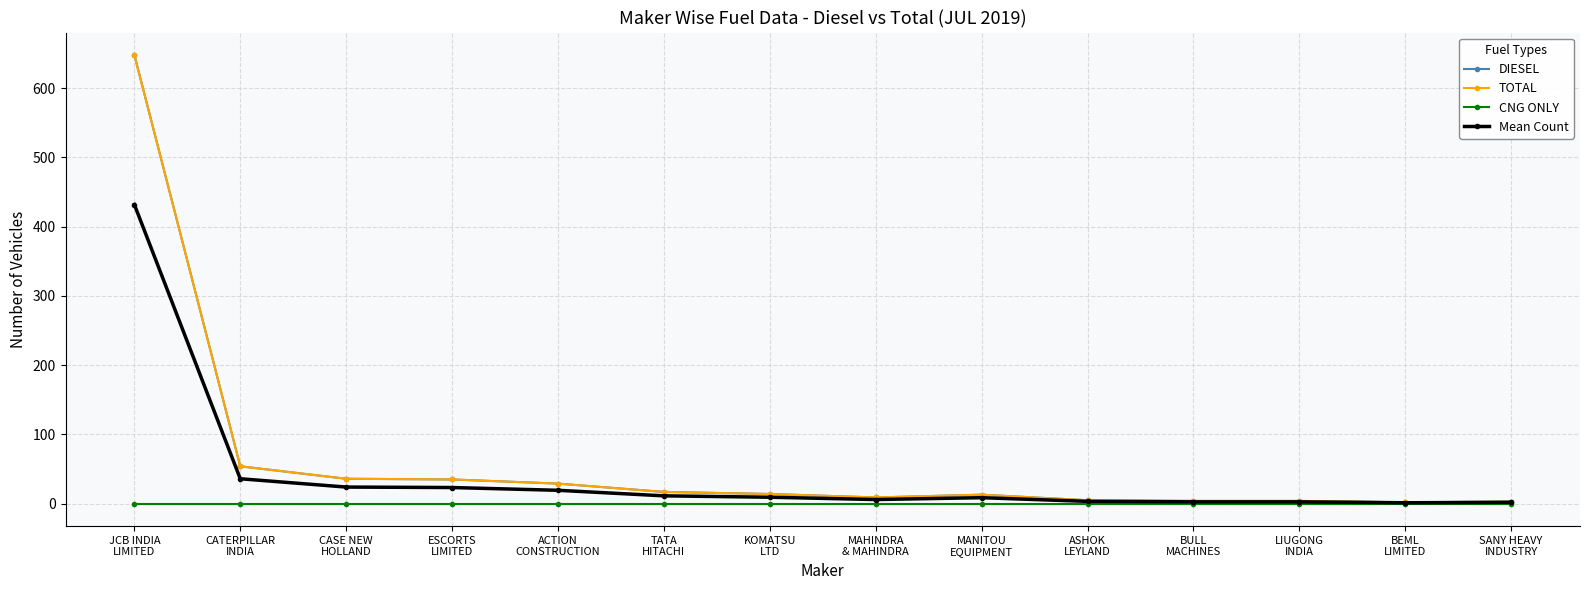

What is the approximate value of TOTAL at KOMATSU
LTD?

14.0